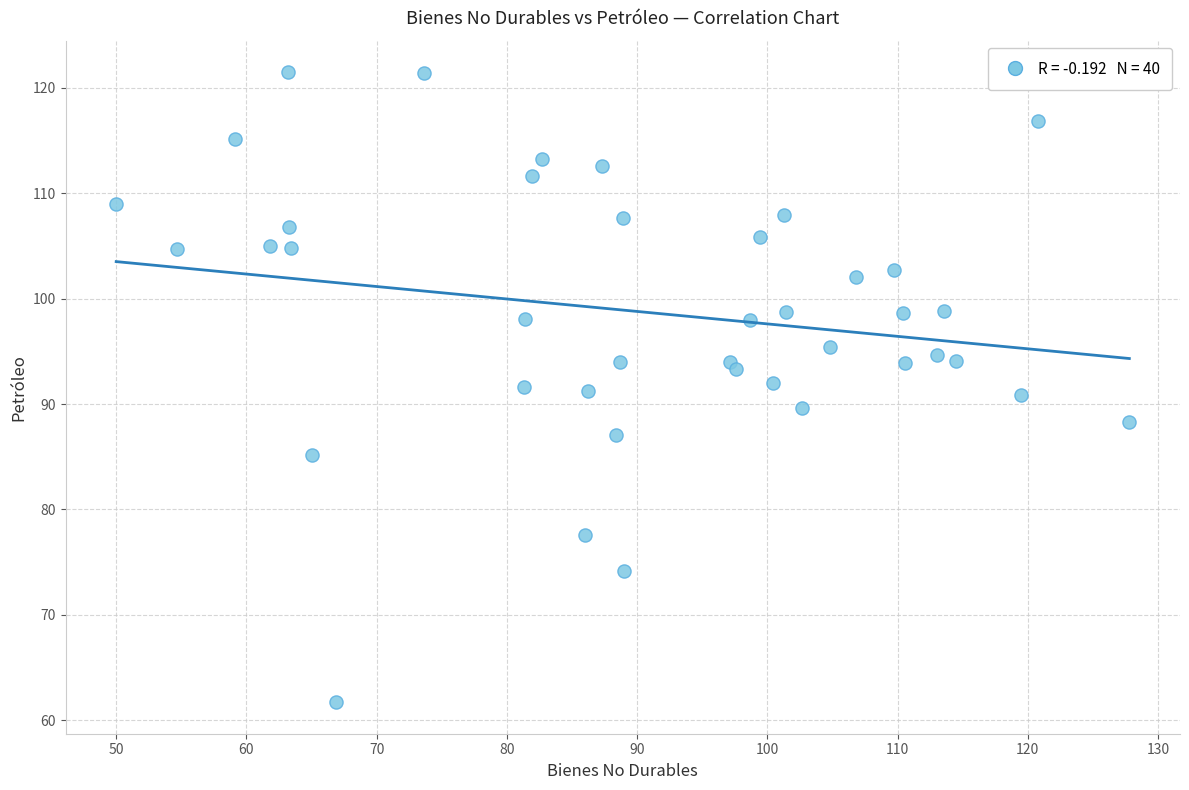

What is the range of X values (max minus min)?

77.8